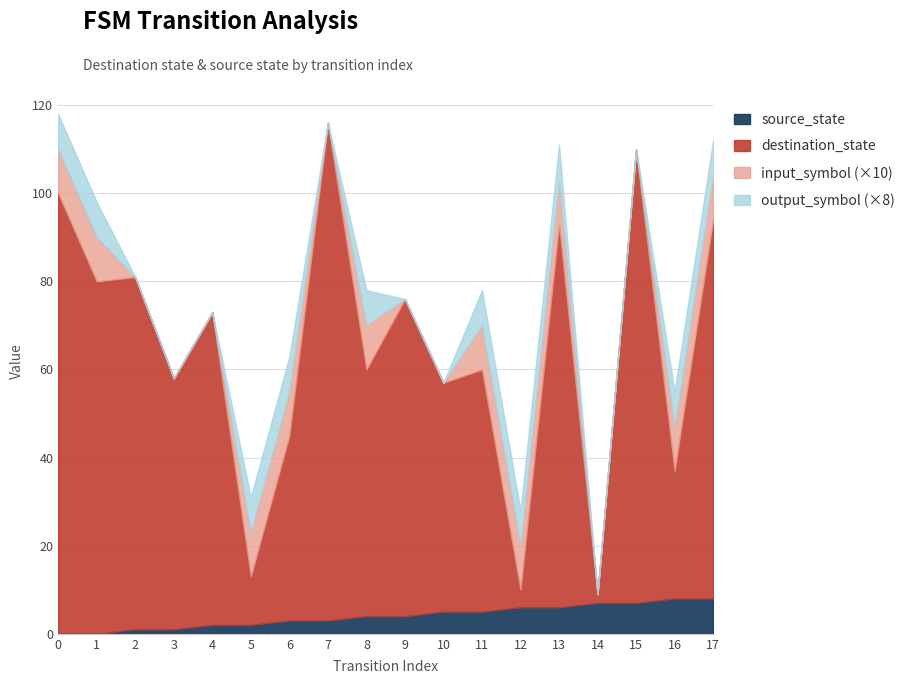

What is the value of the input_symbol point at the 13th from the left?

1